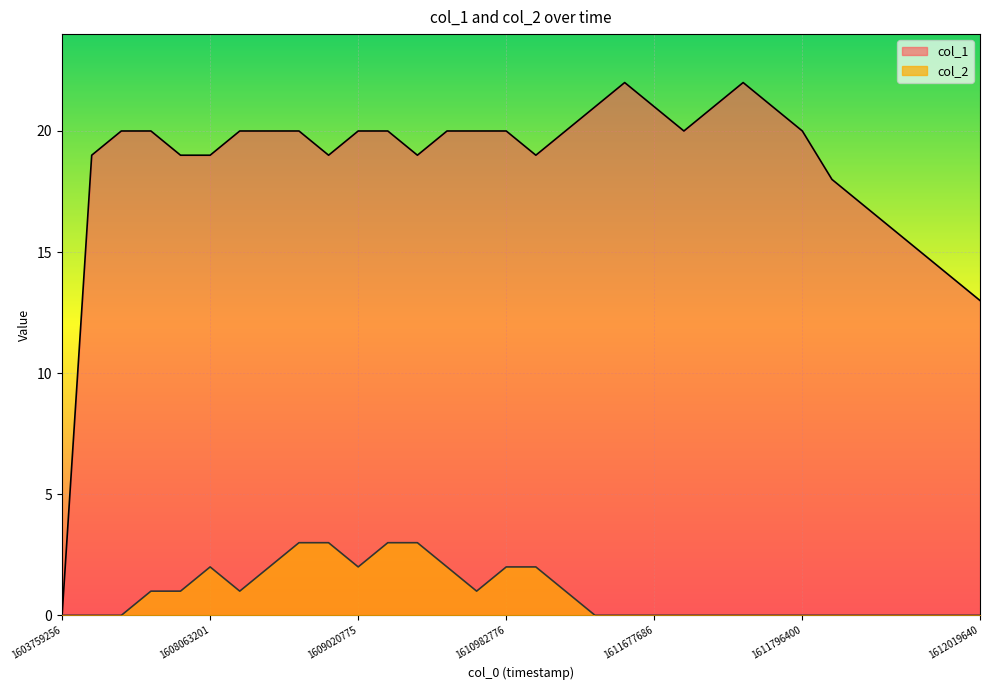

Which category has the highest value in the col_1 series?

1611637982